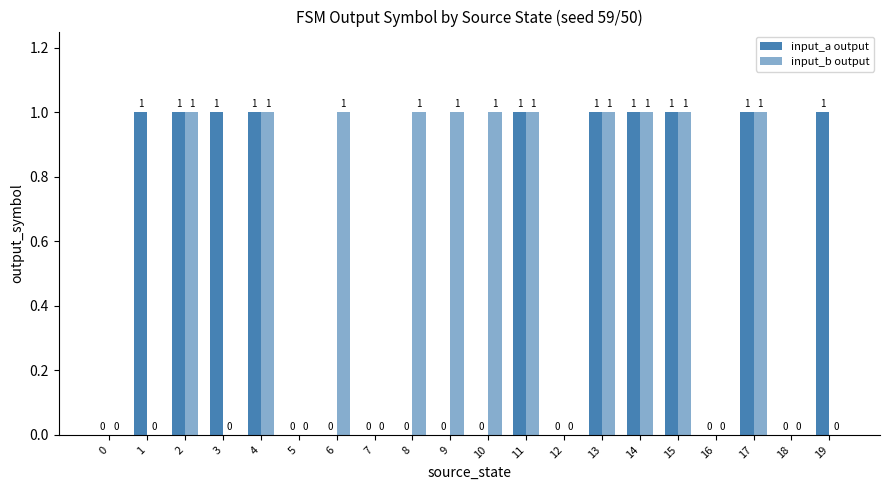

Which series has the largest range (max minus min)?

input_a output